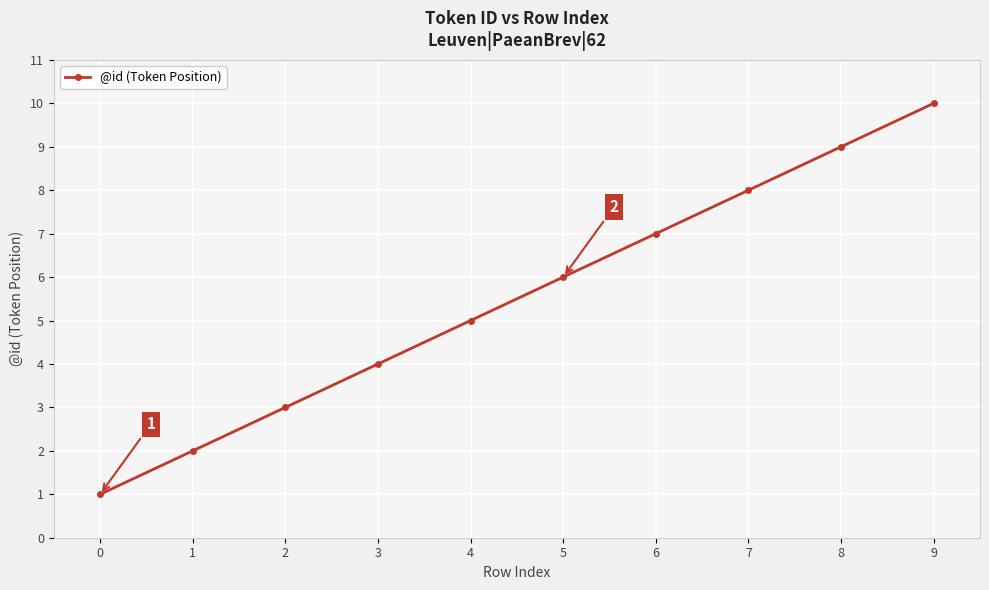

True or false: the data has more than 1 interior local peaks.

False